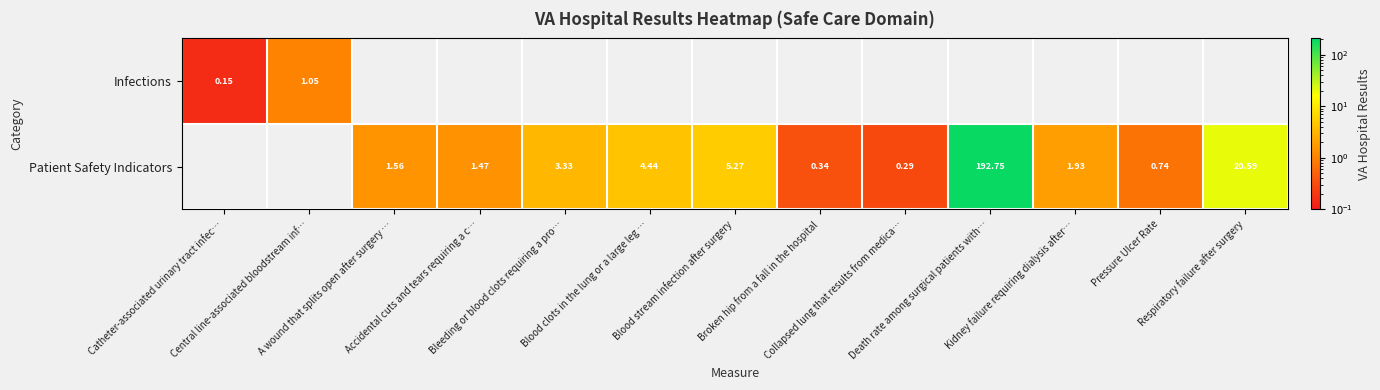

Rank the series by their average value, from lowest to highest.

Infections, Patient Safety Indicators